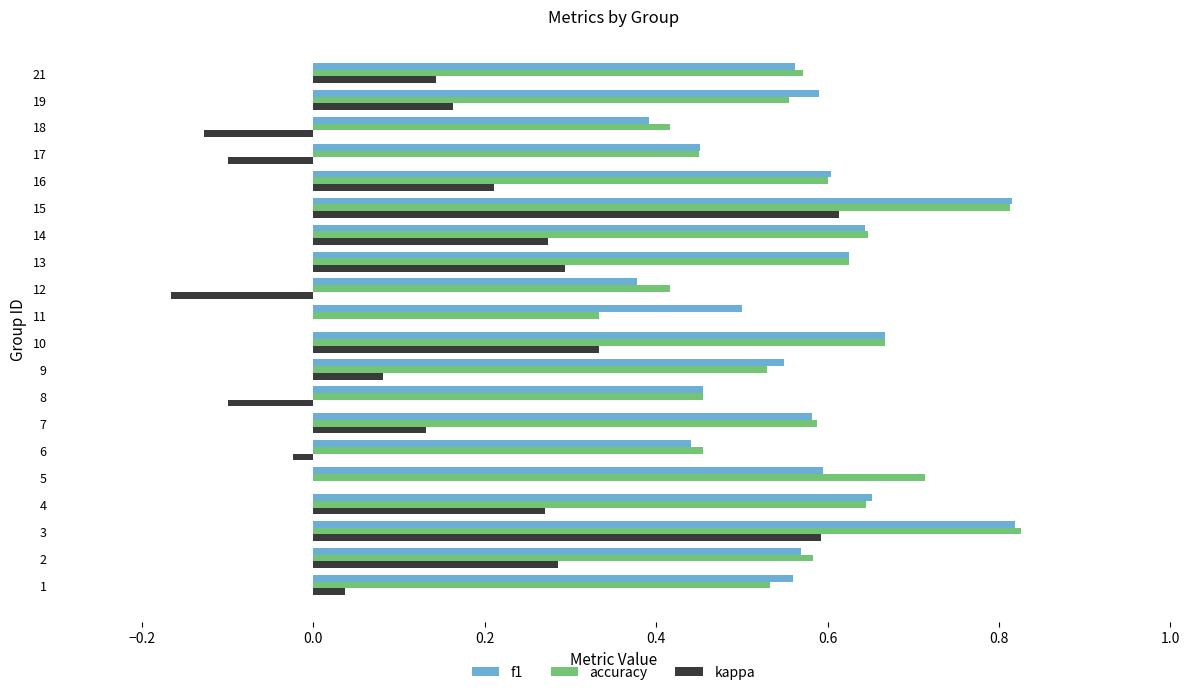

The value of f1 at 11 is 0.5. True or false?

True